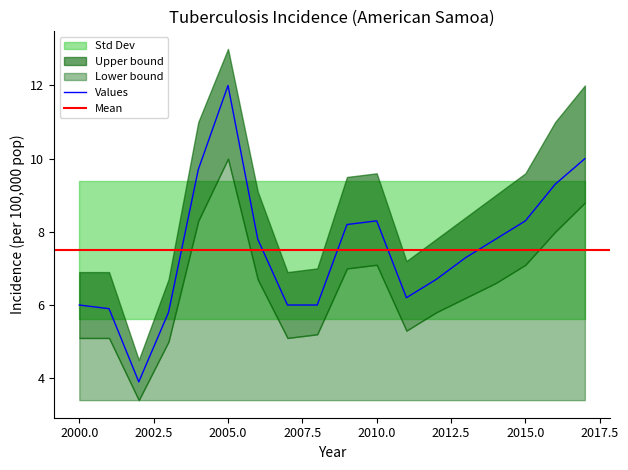

True or false: Lower bound has a value of 7.1 at 2010.

True